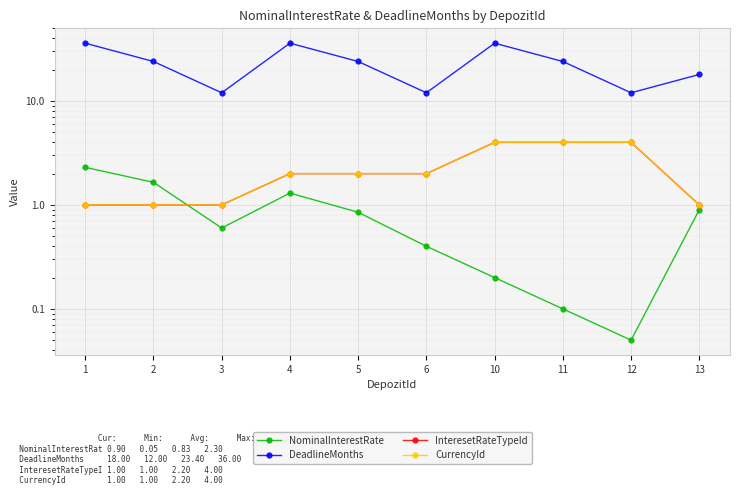

What is the difference between the NominalInterestRate values at 11 and 13?

0.8